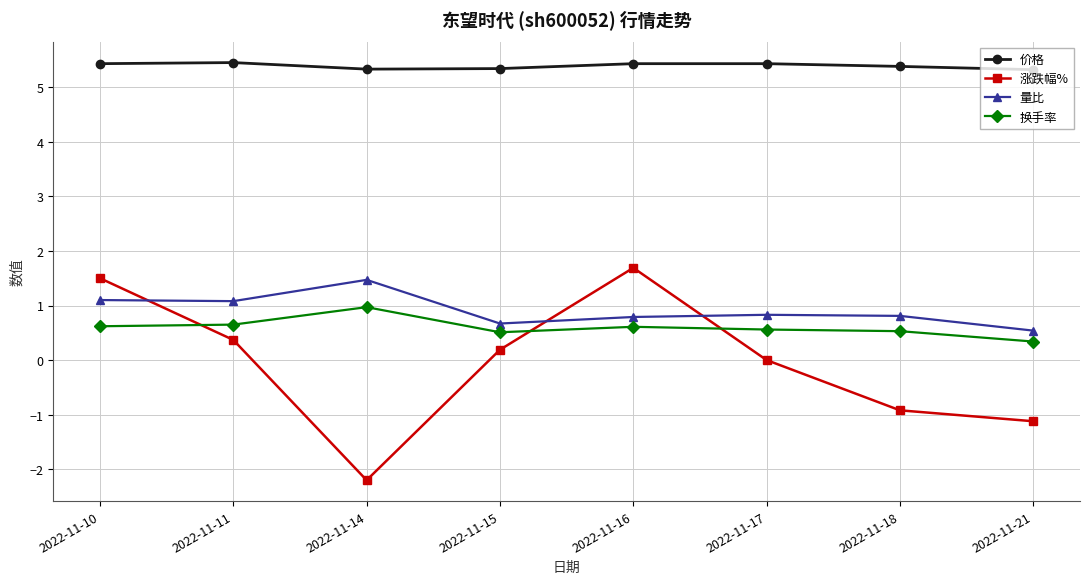

At how many categories does at least one series exceed 3?

8